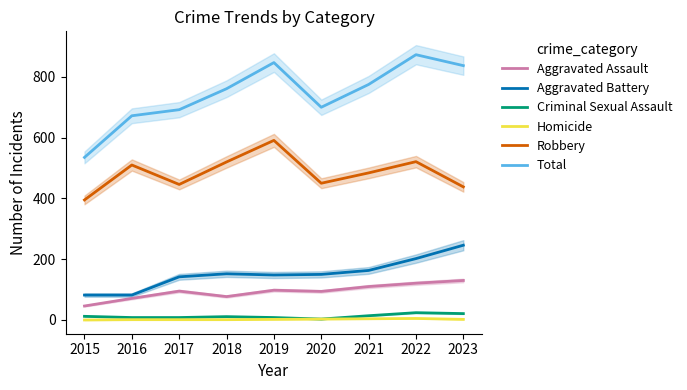

What is the difference between the maximum and minimum values in the Criminal Sexual Assault series?

21